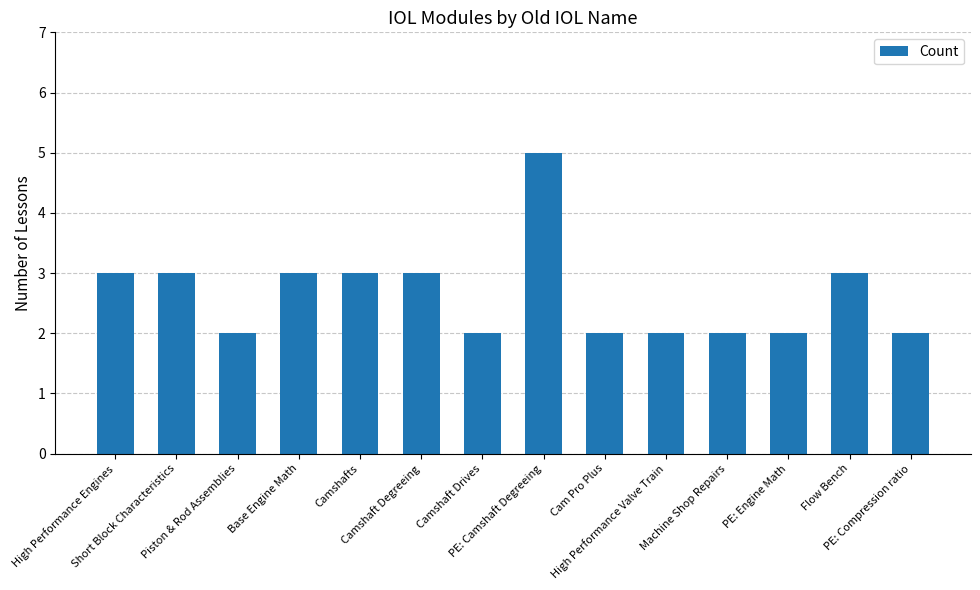

Does the chart contain any negative values?

No